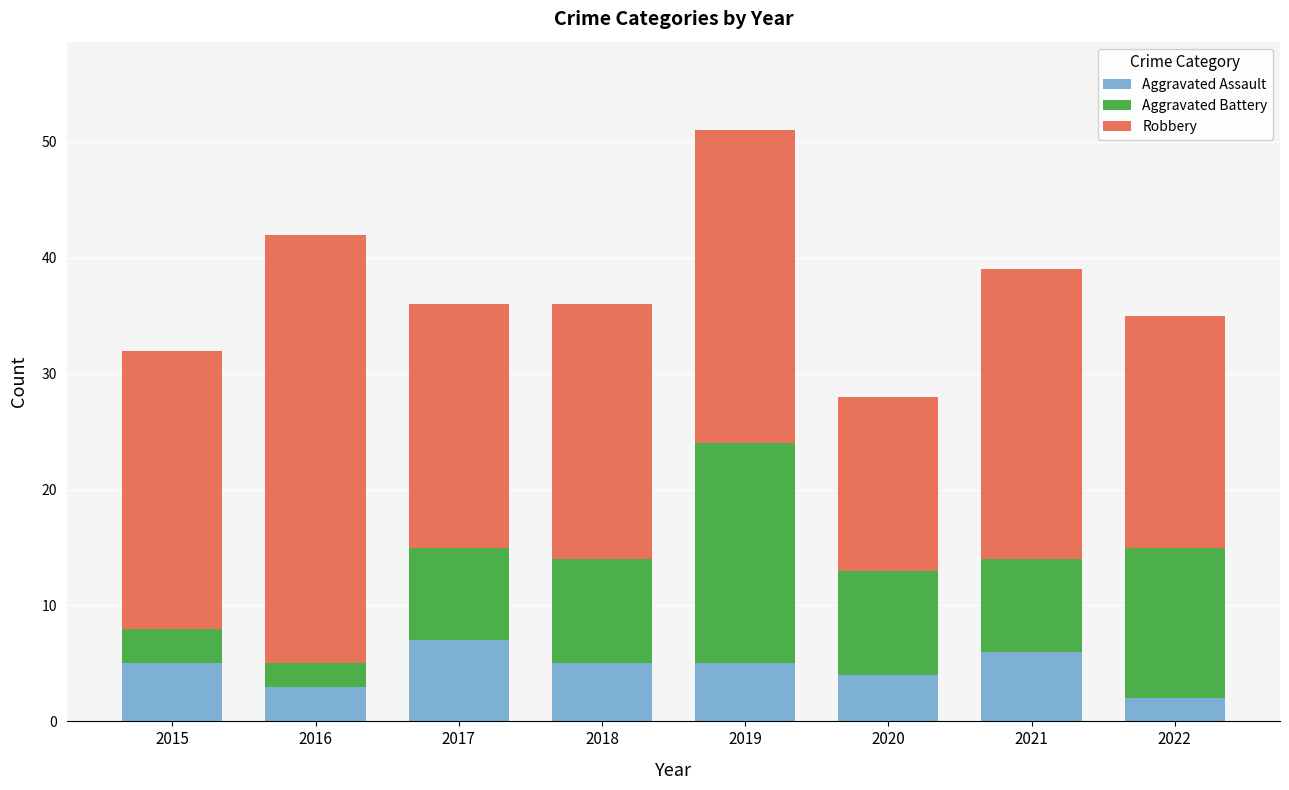

Is it true that Aggravated Assault equals 4 at 2020?

True